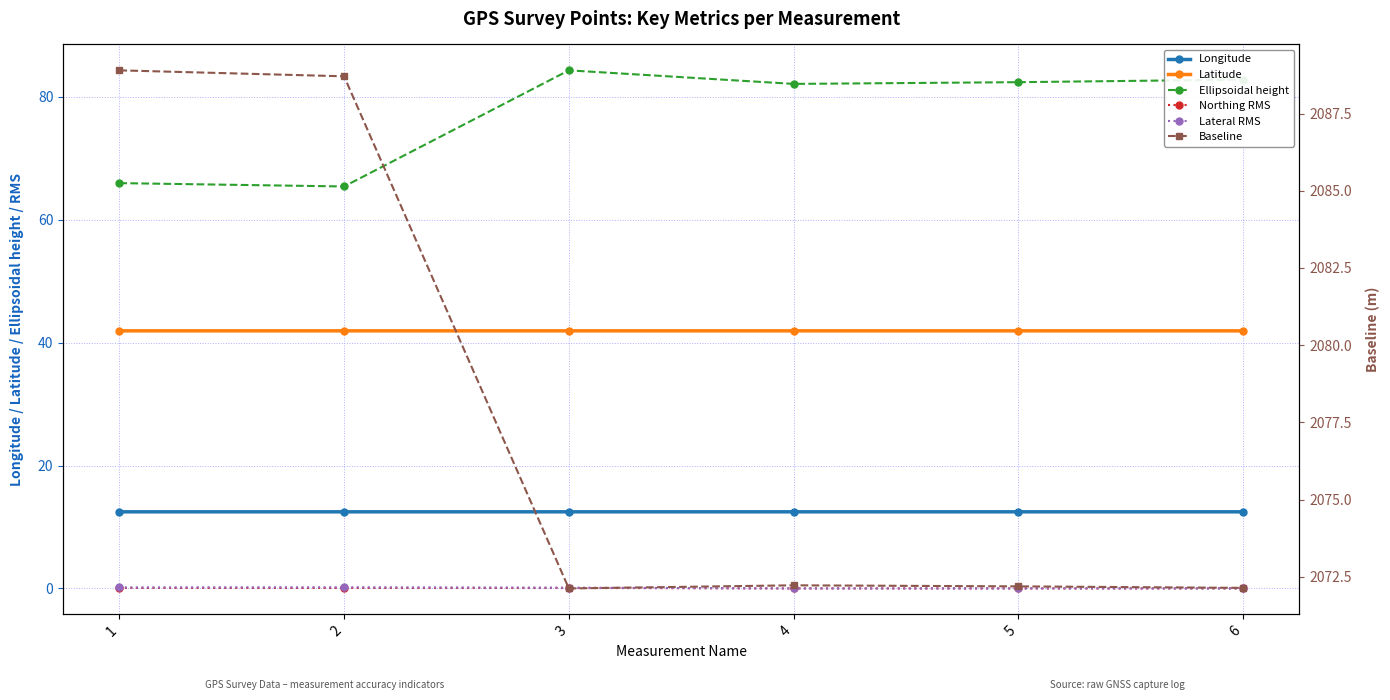

Reading left to right, transcribe all the data shown in this chart.

Longitude: 12.5	12.5	12.5	12.5	12.5	12.5
Latitude: 41.9	41.9	41.9	41.9	41.9	41.9
Ellipsoidal height: 65.9	65.4	84.3	82.1	82.3	82.7
Northing RMS: 0.1	0.1	0.1	0.0	0.0	0.0
Lateral RMS: 0.2	0.2	0.1	0.0	0.0	0.0
Baseline: 2088.9	2088.7	2072.1	2072.2	2072.2	2072.1